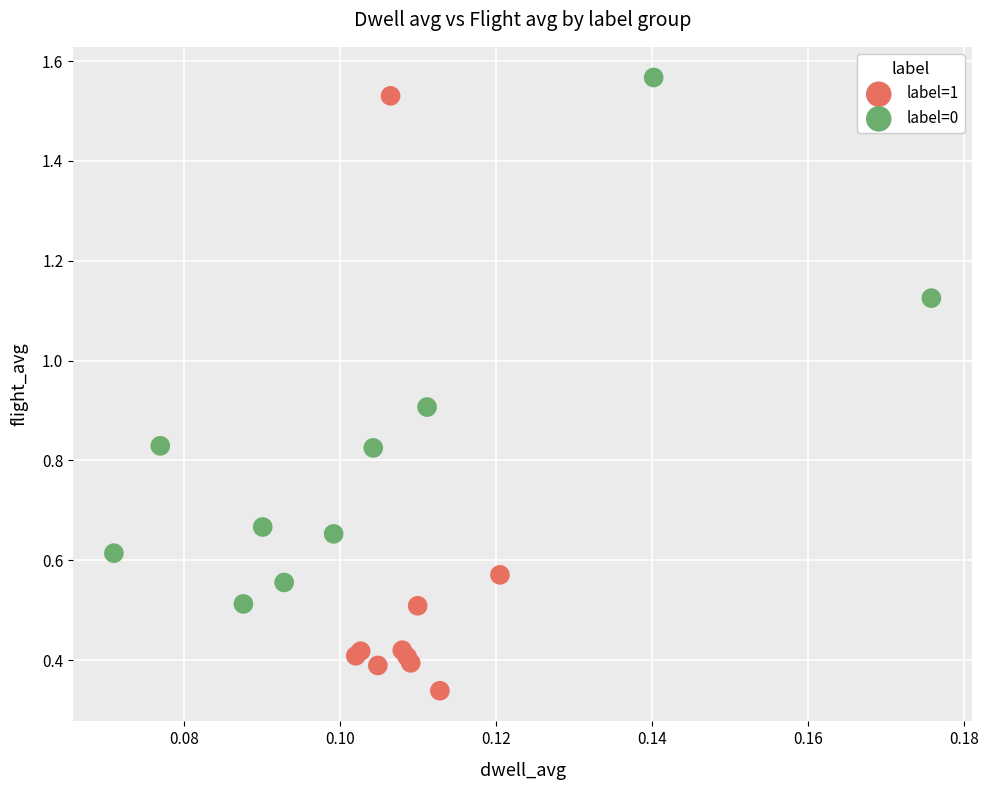

Which series contains the lowest Y value?

label=1